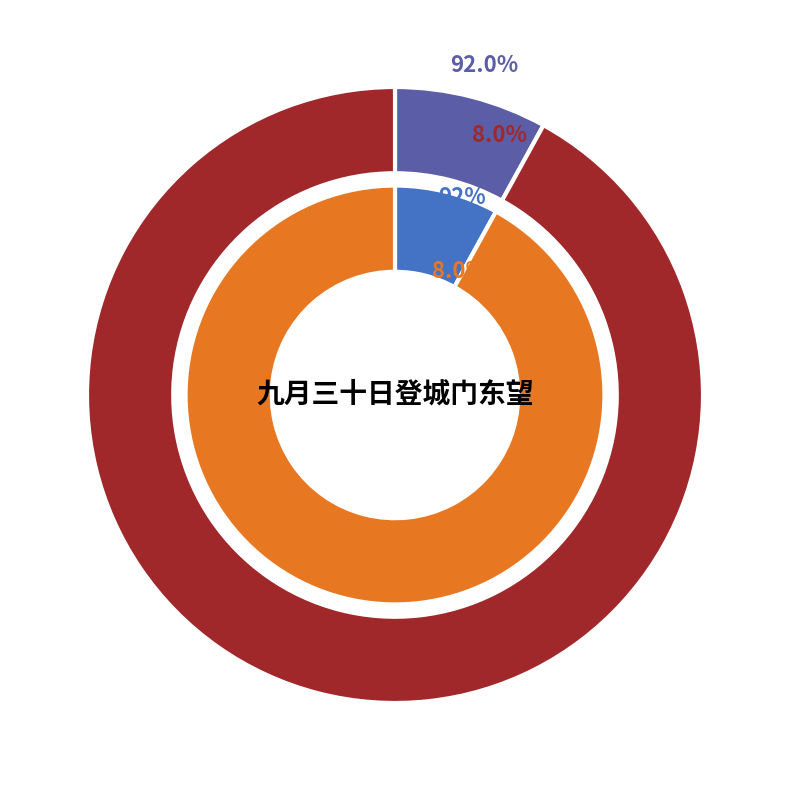

To the nearest percent, what percentage of the pie is 九月三十日登城门东望凄然有感?

8%